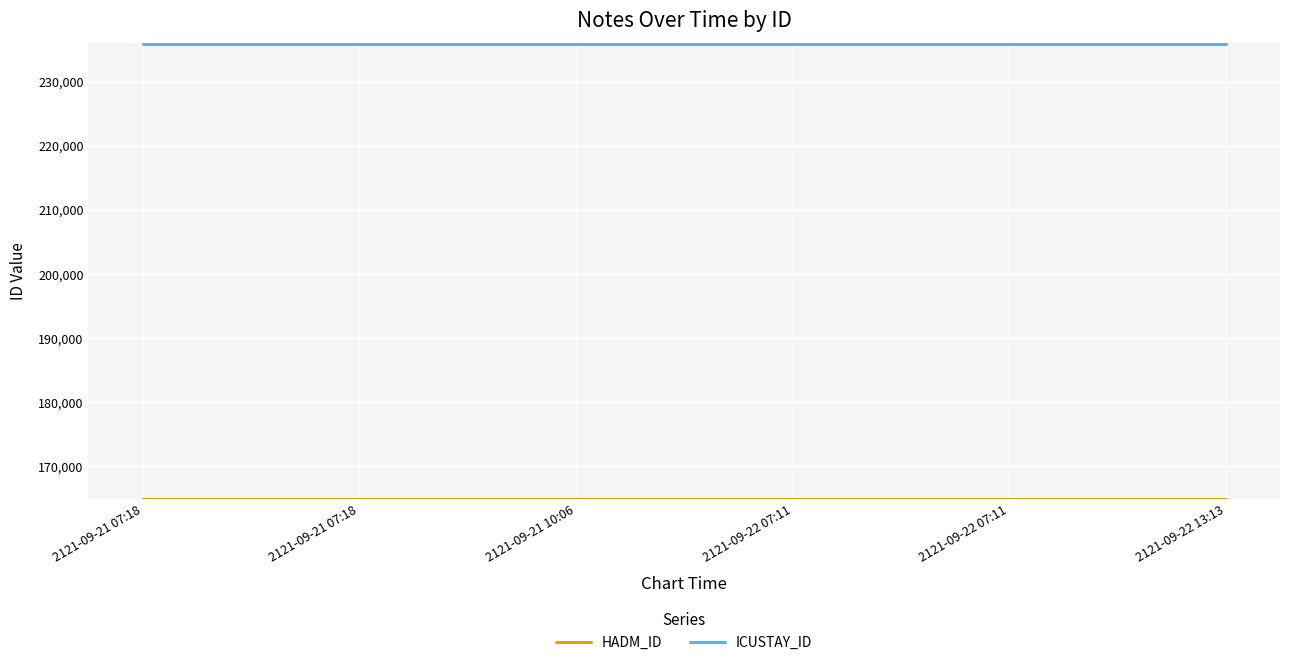

At 2121-09-22 07:11, list the series in order from smallest to largest.

HADM_ID, ICUSTAY_ID